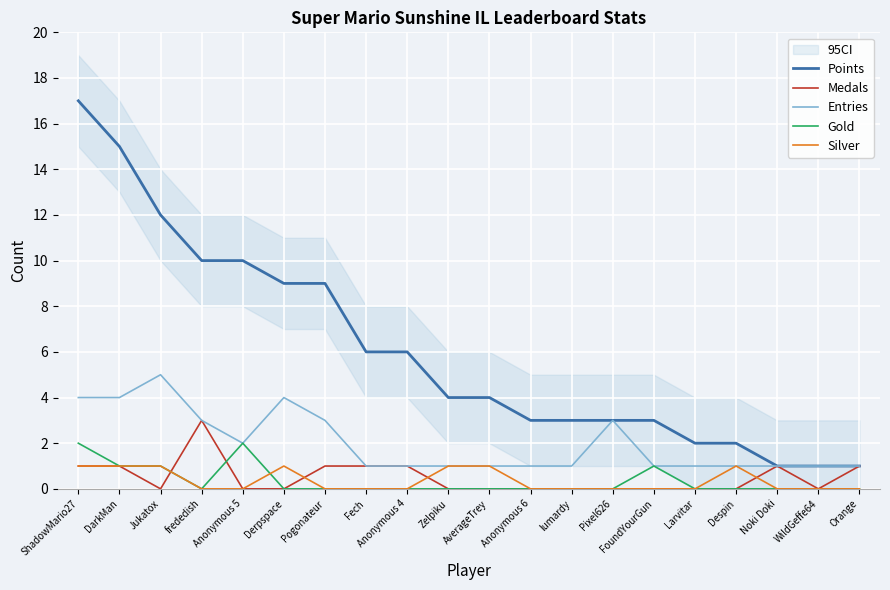

What position from the right is Anonymous 4?

12